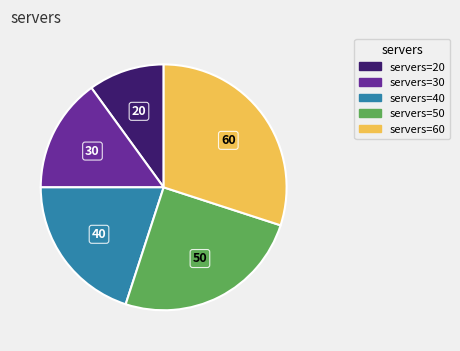

Combined, do 30 and 40 account for over 50%?

No